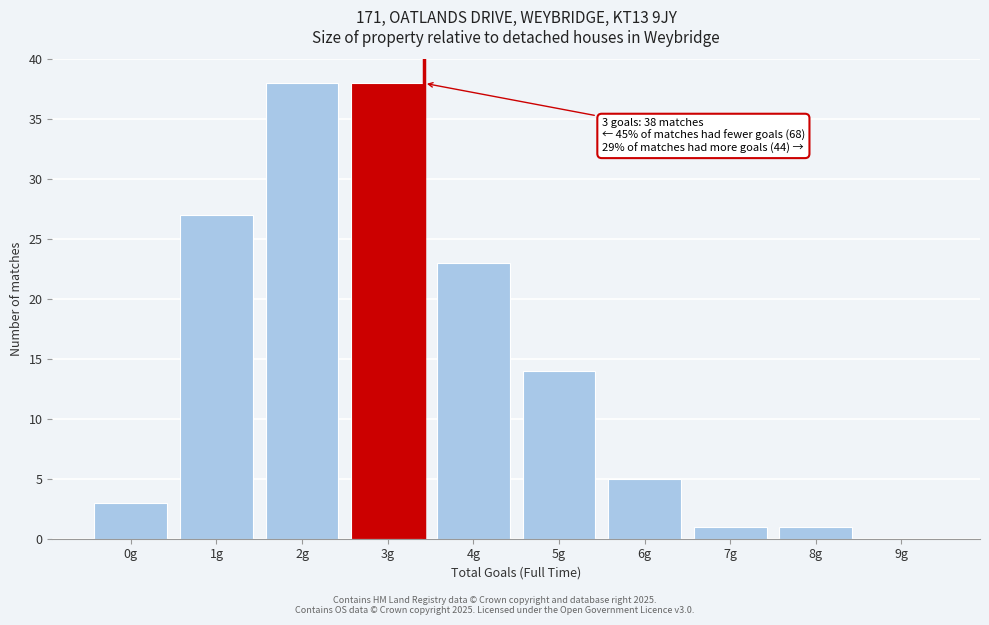

Reading left to right, list all the values displayed in this chart.

0g=3	1g=27	2g=38	3g=38	4g=23	5g=14	6g=5	7g=1	8g=1	9g=0